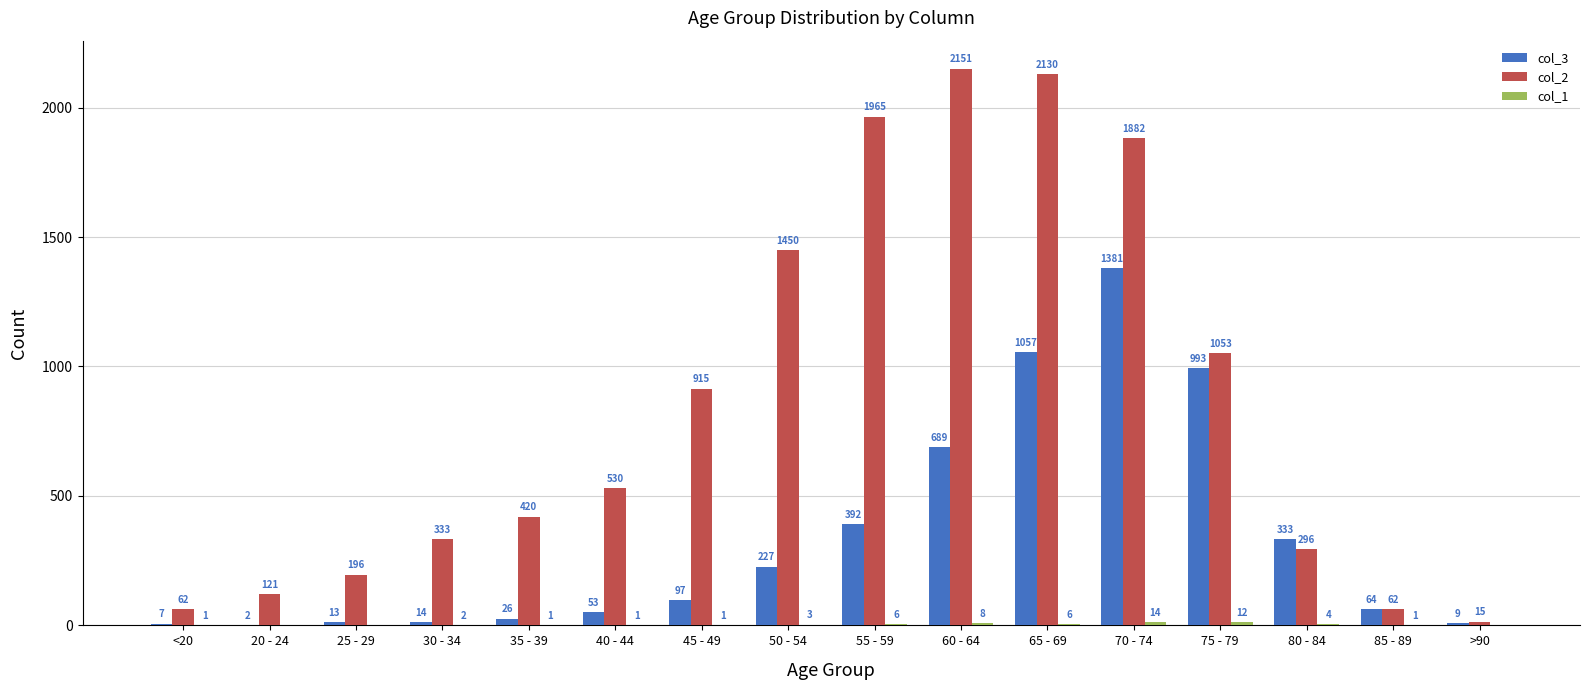

What is the sum of the col_2 values at 20 - 24 and 30 - 34?

454